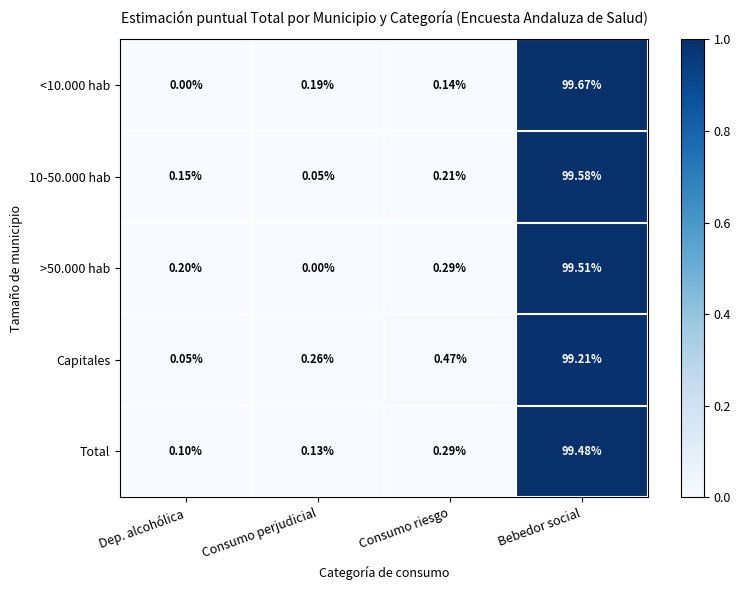

At which label is 10-50.000 hab closest to 49?

Consumo riesgo